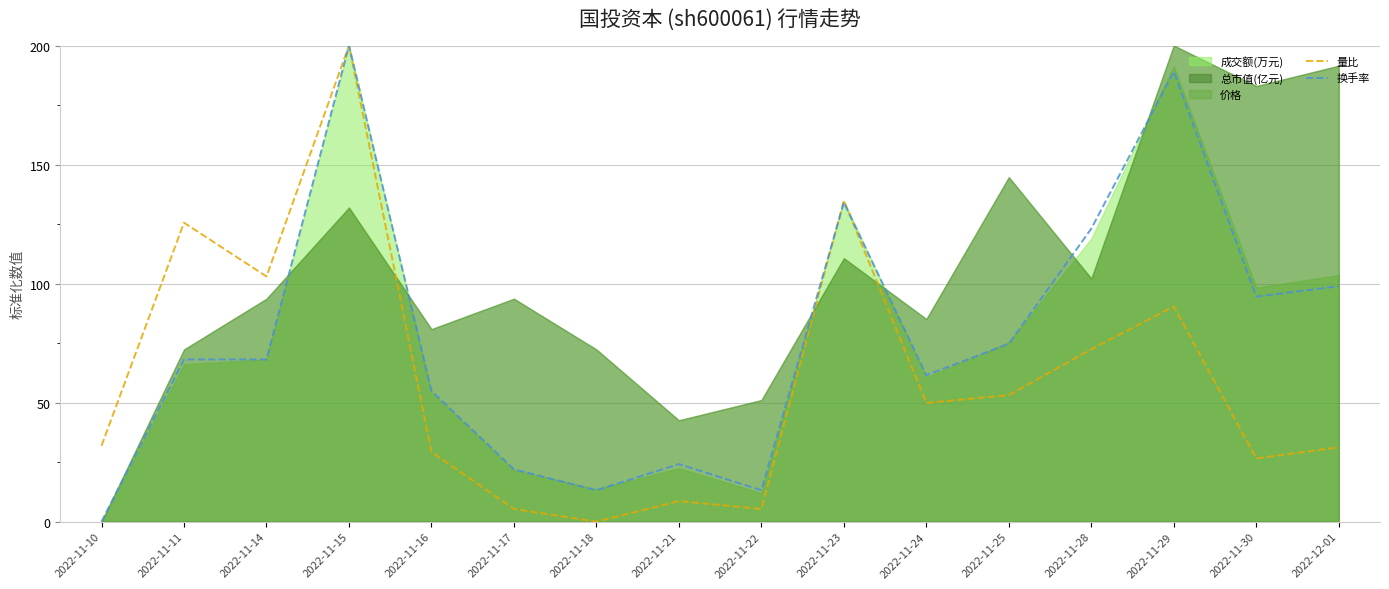

Does the chart have visible grid lines?

Yes